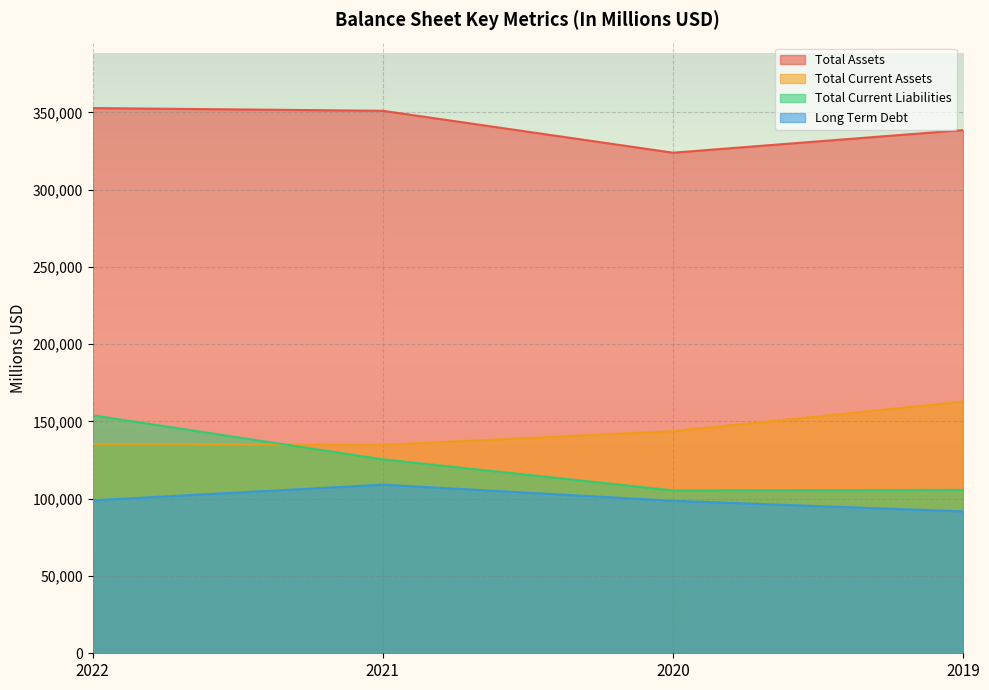

True or false: Total Current Liabilities and Total Assets cross at least once.

False